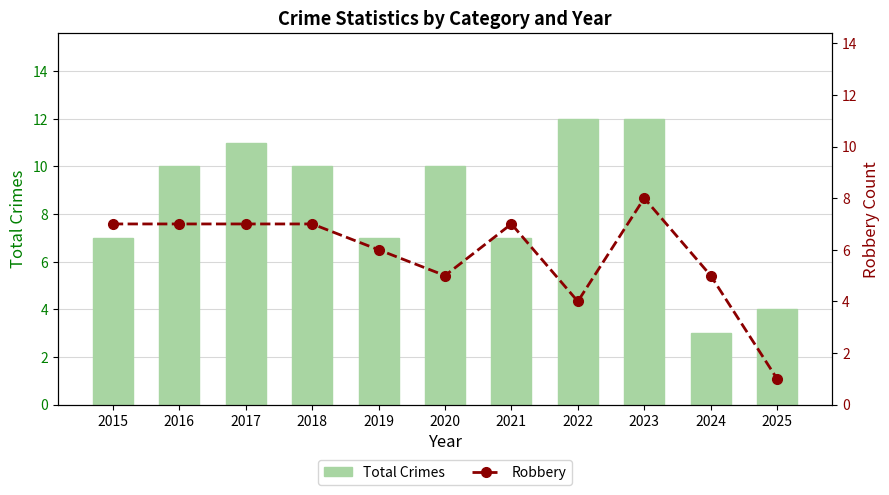

Where does the Total Crimes series first go above 10?

2017